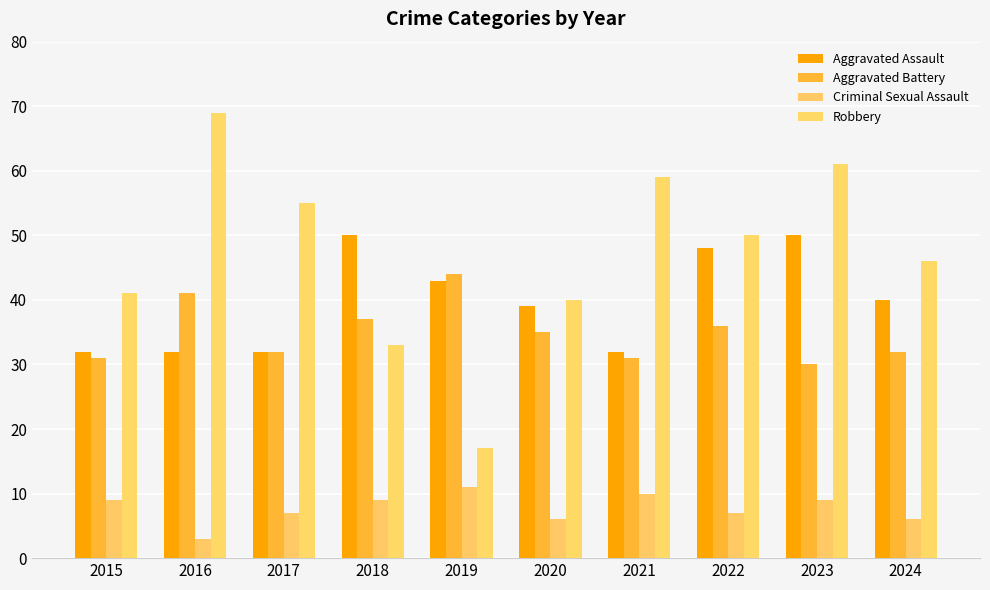

What is the value of the Criminal Sexual Assault bar at the 9th from the left?

9